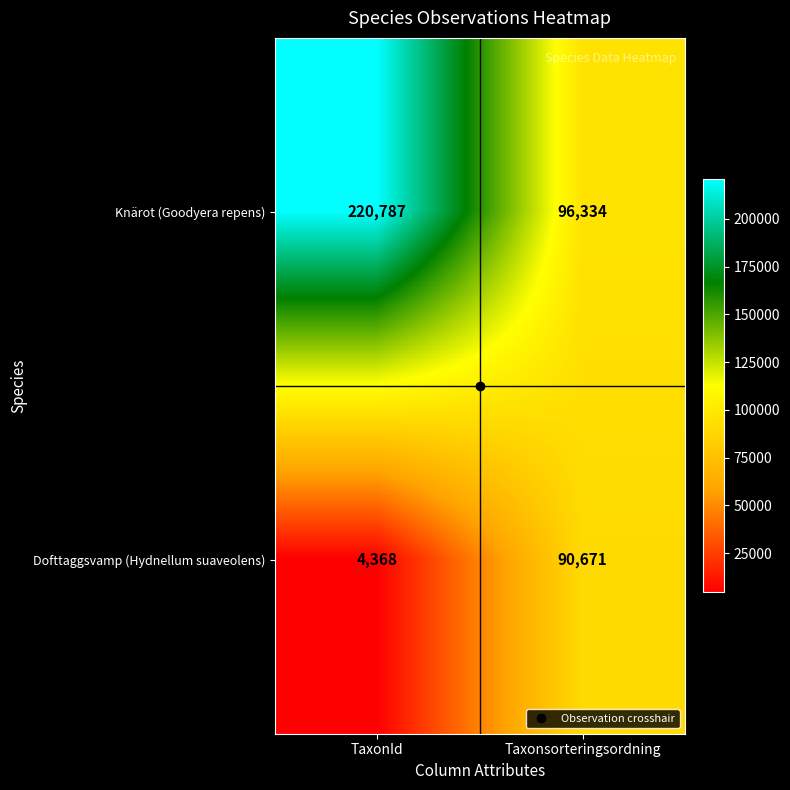

Which series has the largest range (max minus min)?

Knärot (Goodyera repens)